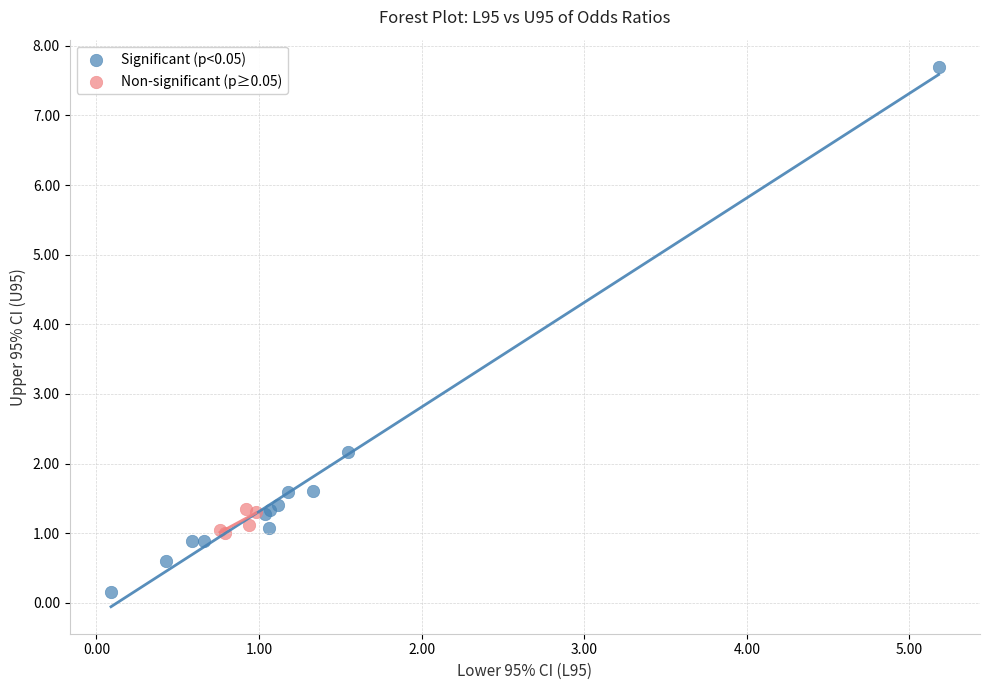

Which series contains the highest Y value?

Significant (p<0.05)